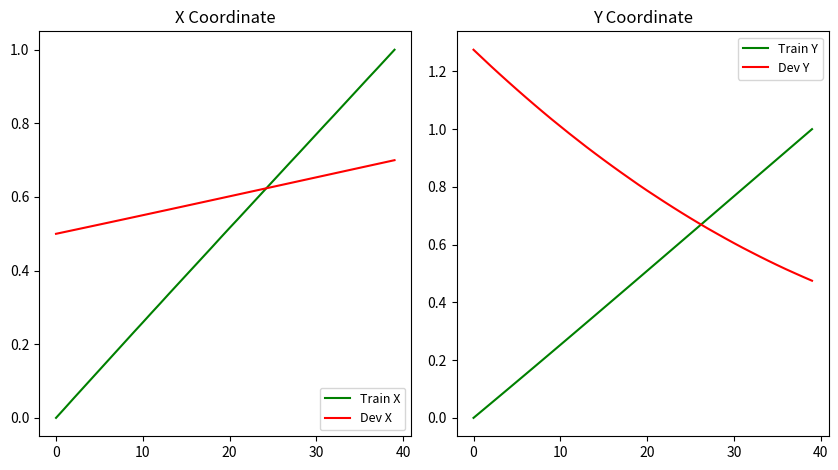

What is the sum of all Dev Y values?

33.0